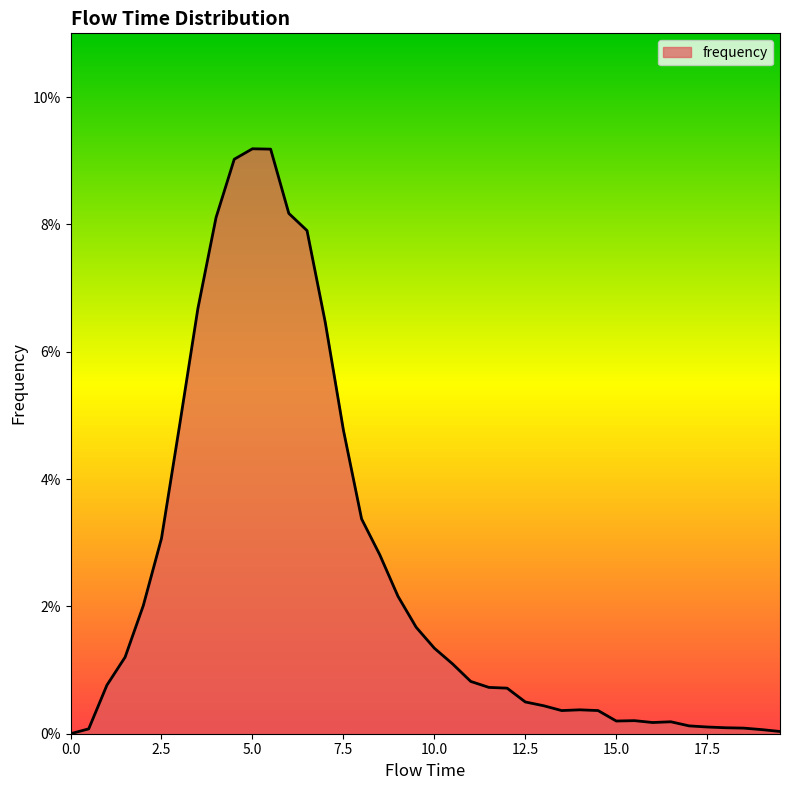

What is the label of the 33rd point from the left?

16.0